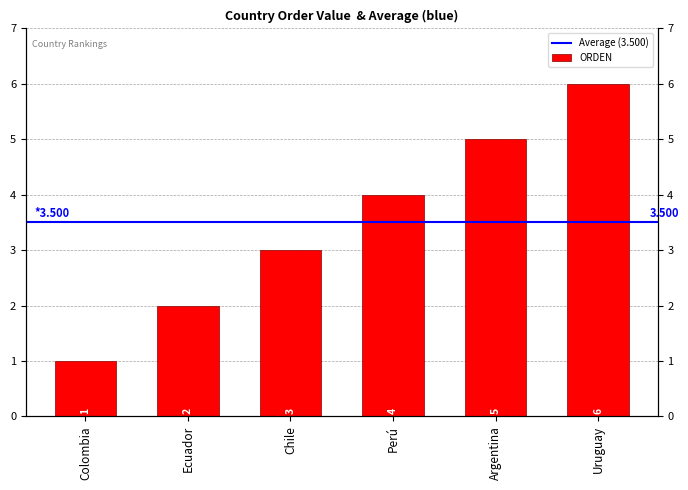

Count the values in the range 2 to 5.

4